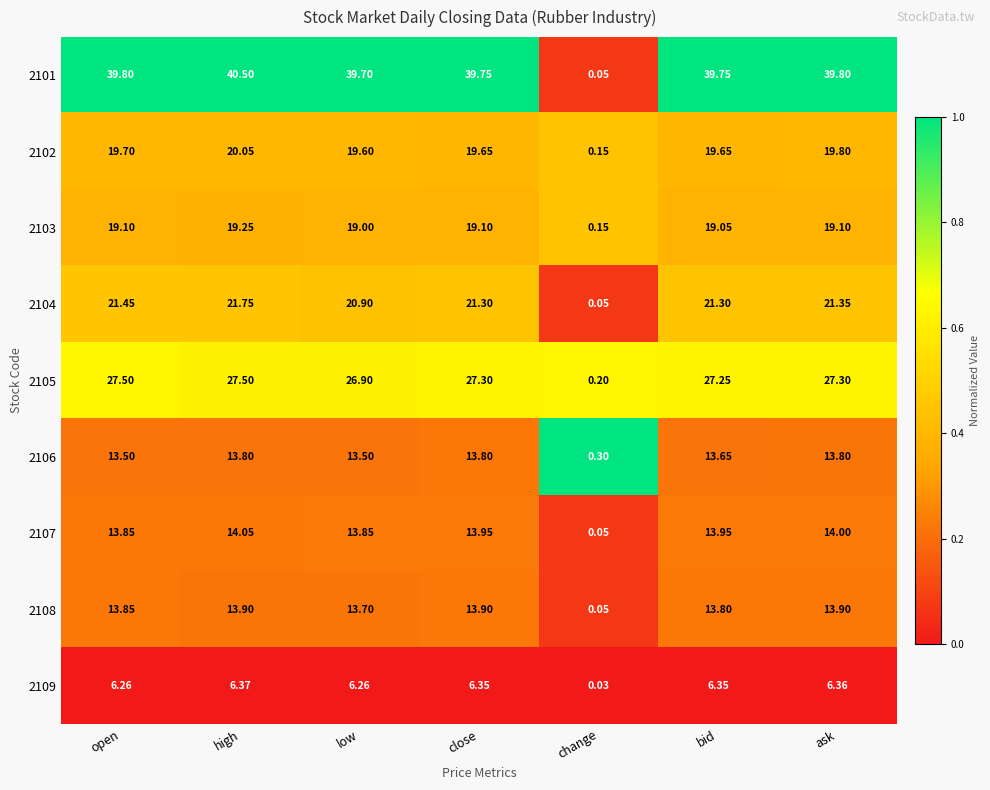

Where is 2101 nearest to the value 20?

low